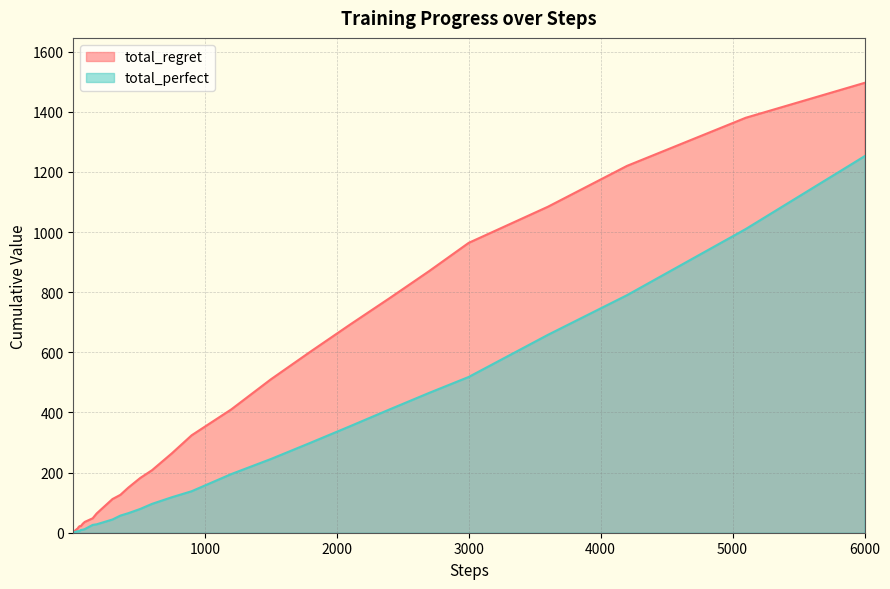

Rank the series by their average value, from highest to lowest.

total_regret, total_perfect